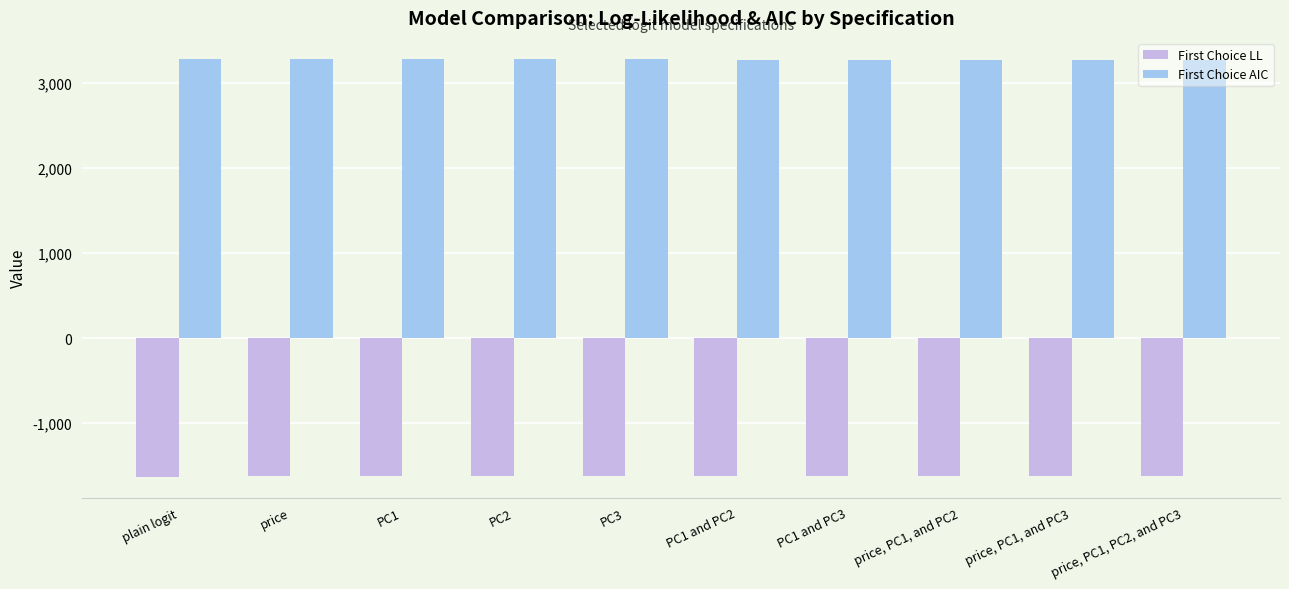

What is the label of the 10th bar from the right?

plain logit